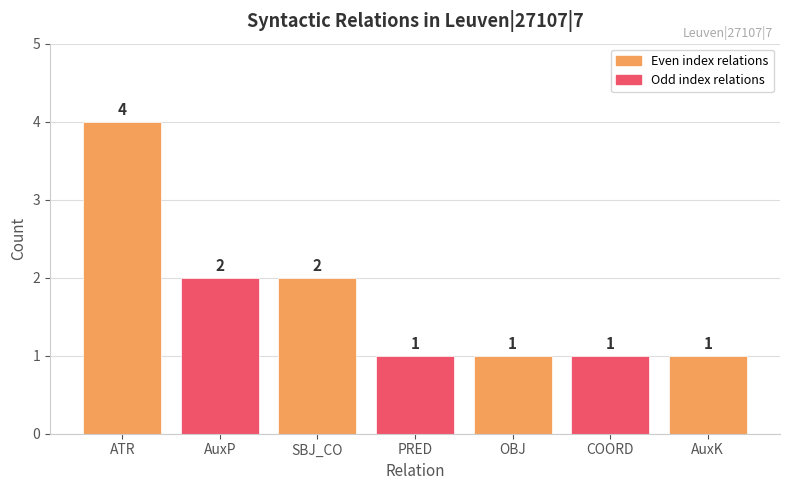

What is the label of the 2nd bar from the left?

AuxP